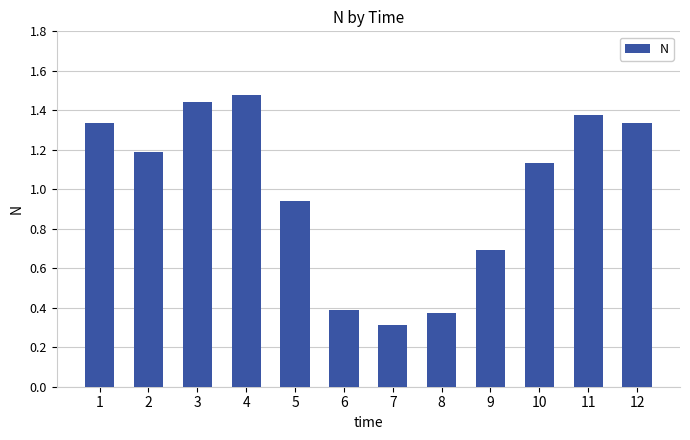

The chart shows a value of 0.1 at 6. True or false?

False